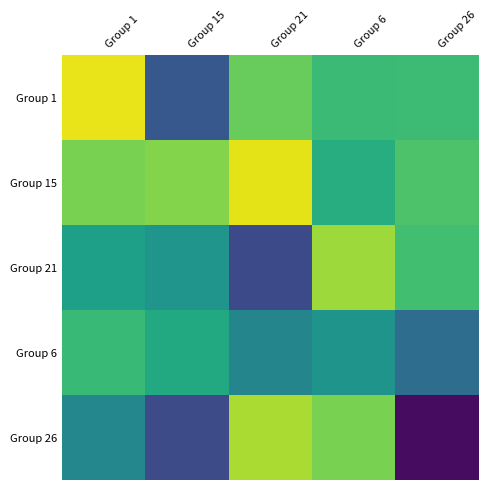

What is the difference between the highest and lowest values at Group 26?

0.4